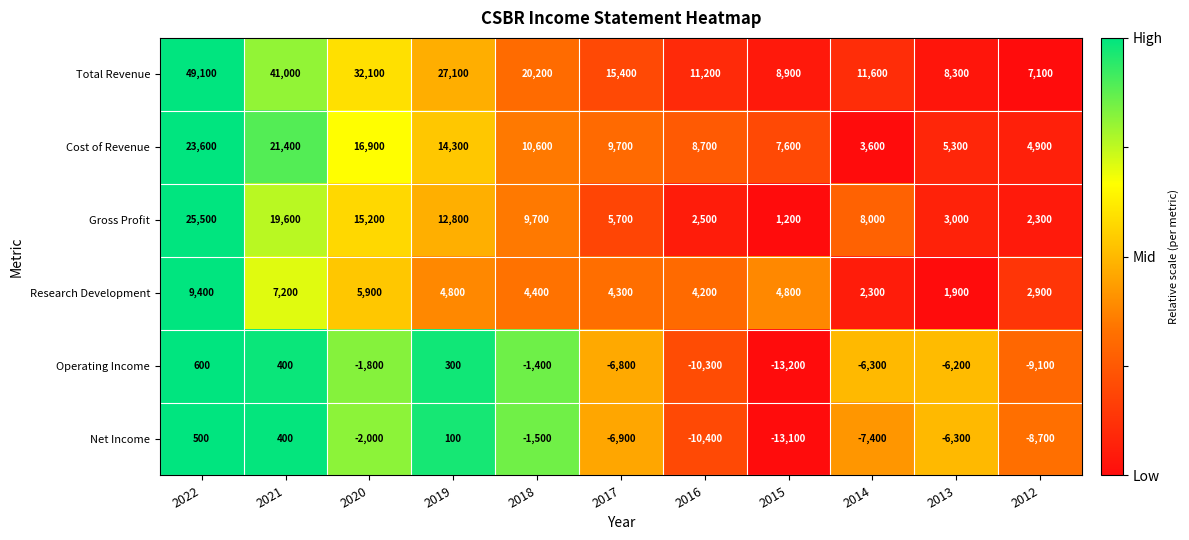

Which series has the largest range (max minus min)?

Total Revenue